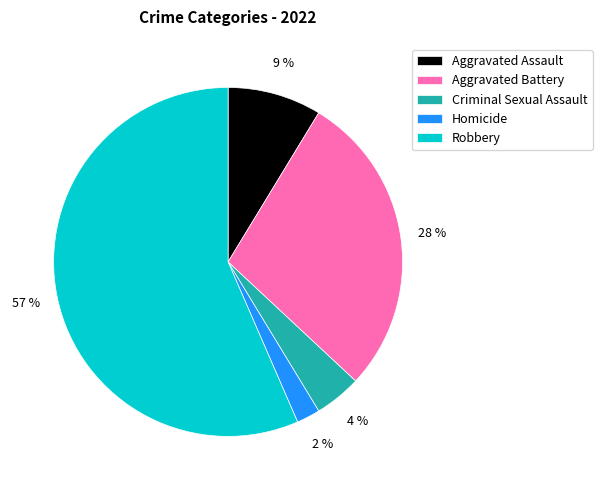

To the nearest percent, what is the combined percentage of Aggravated Assault and Criminal Sexual Assault?

13%